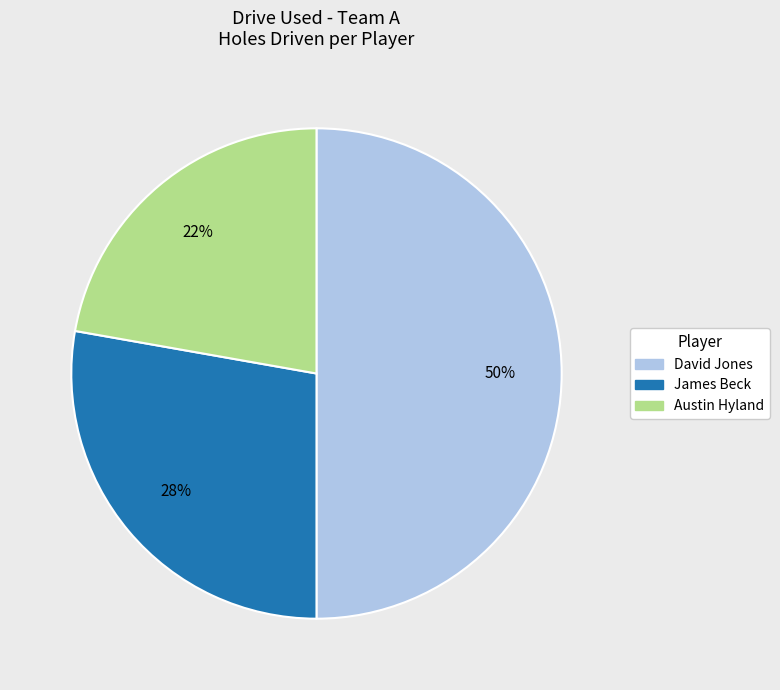

To the nearest percent, what is the difference between the largest and smallest slice percentages?

28%